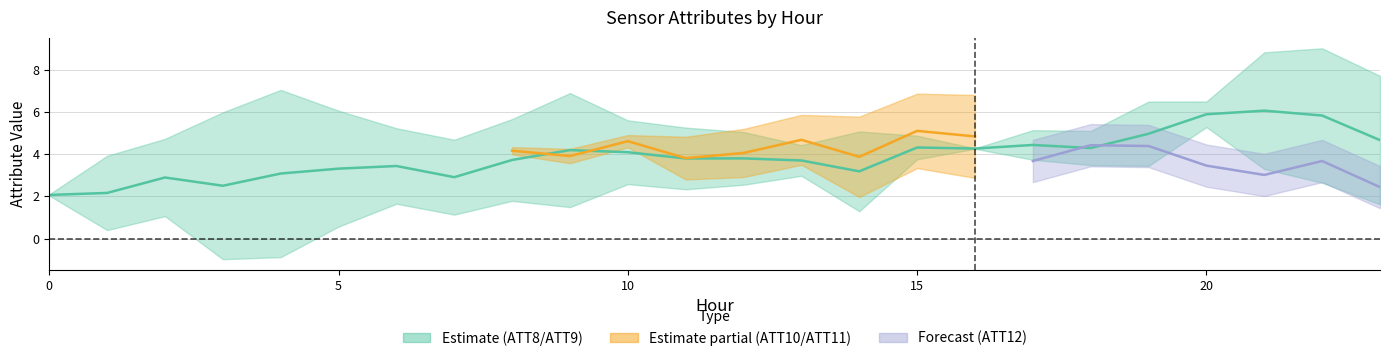

The value of ATT12 at 17 is 1.7. True or false?

False